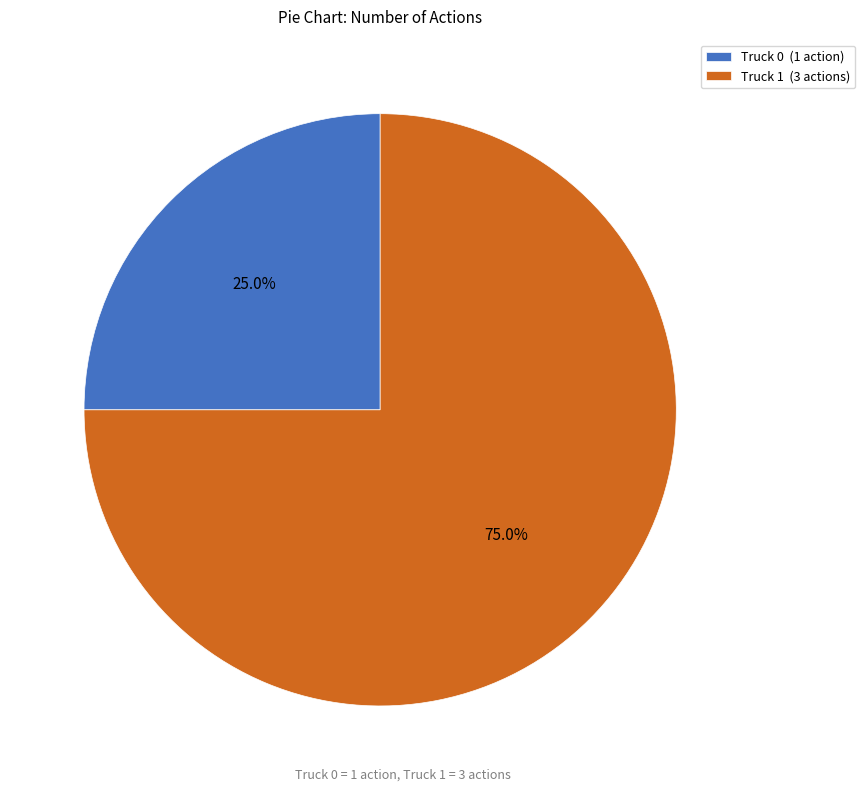

Combined, do Truck 1 and Truck 0 account for over 50%?

Yes